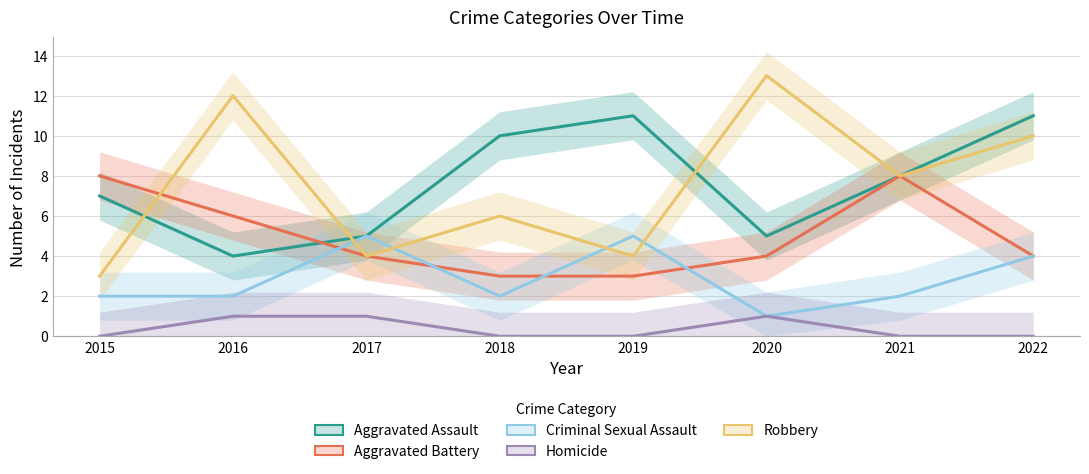

Reading left to right, list all the values displayed in this chart.

Aggravated Assault: 2015=7	2016=4	2017=5	2018=10	2019=11	2020=5	2021=8	2022=11
Aggravated Battery: 2015=8	2016=6	2017=4	2018=3	2019=3	2020=4	2021=8	2022=4
Criminal Sexual Assault: 2015=2	2016=2	2017=5	2018=2	2019=5	2020=1	2021=2	2022=4
Homicide: 2015=0	2016=1	2017=1	2018=0	2019=0	2020=1	2021=0	2022=0
Robbery: 2015=3	2016=12	2017=4	2018=6	2019=4	2020=13	2021=8	2022=10